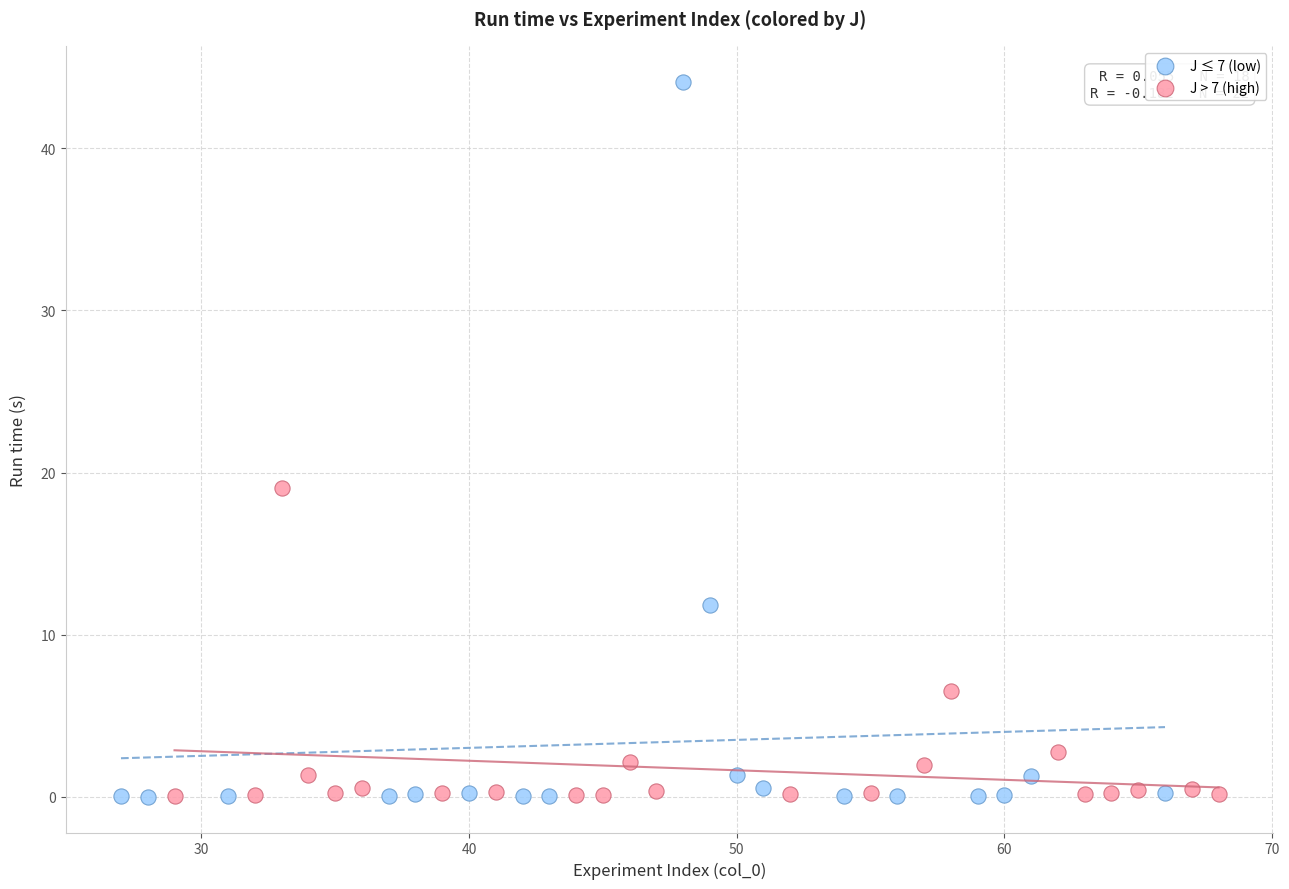

Which series reaches the maximum Y coordinate?

J ≤ 7 (low)